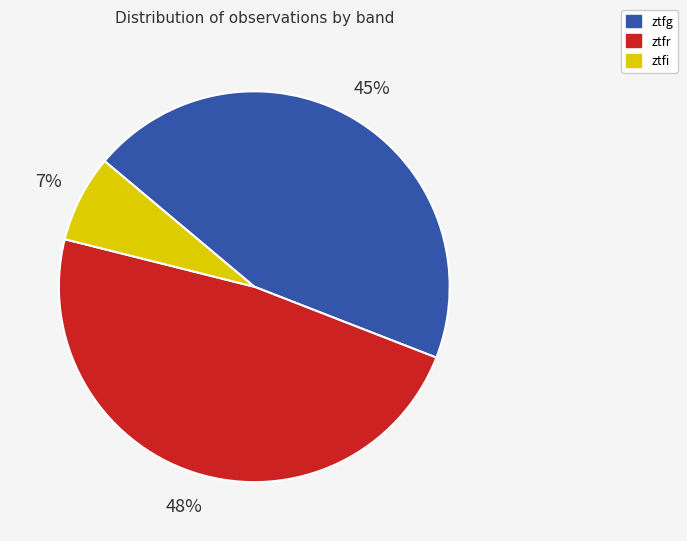

Which has a higher value, ztfg or ztfr?

ztfr